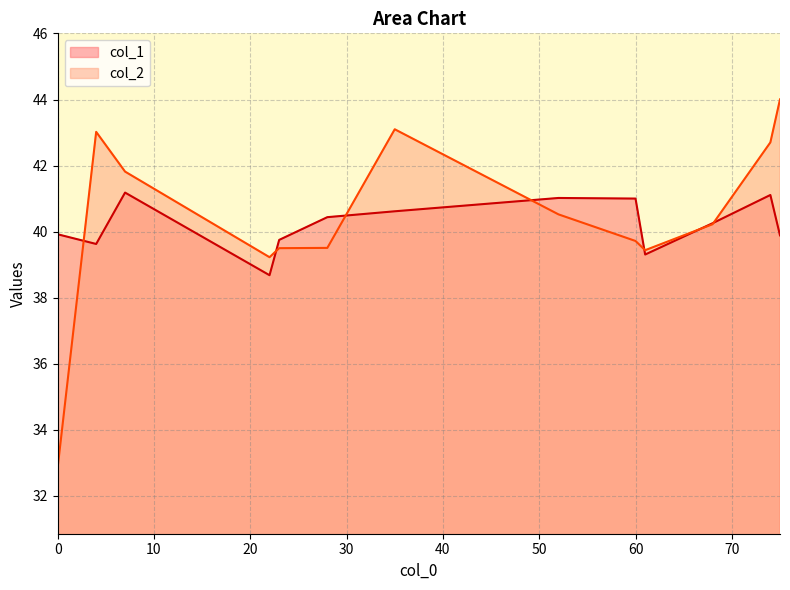

How many data points does each series have?

13